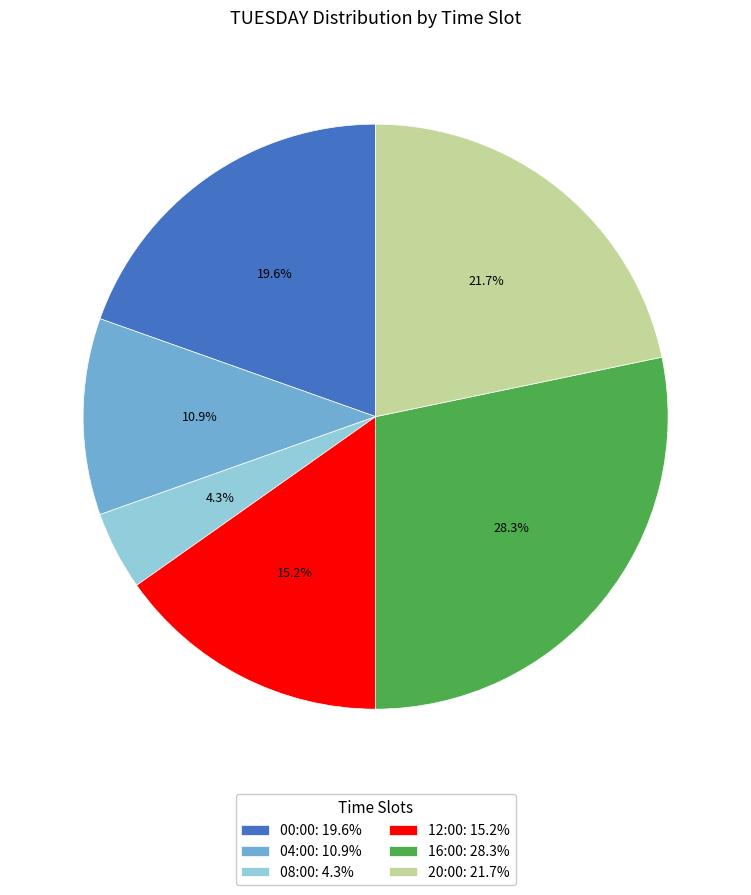

Do 00:00: 19.6% and 16:00: 28.3% together represent more than half of the pie?

No